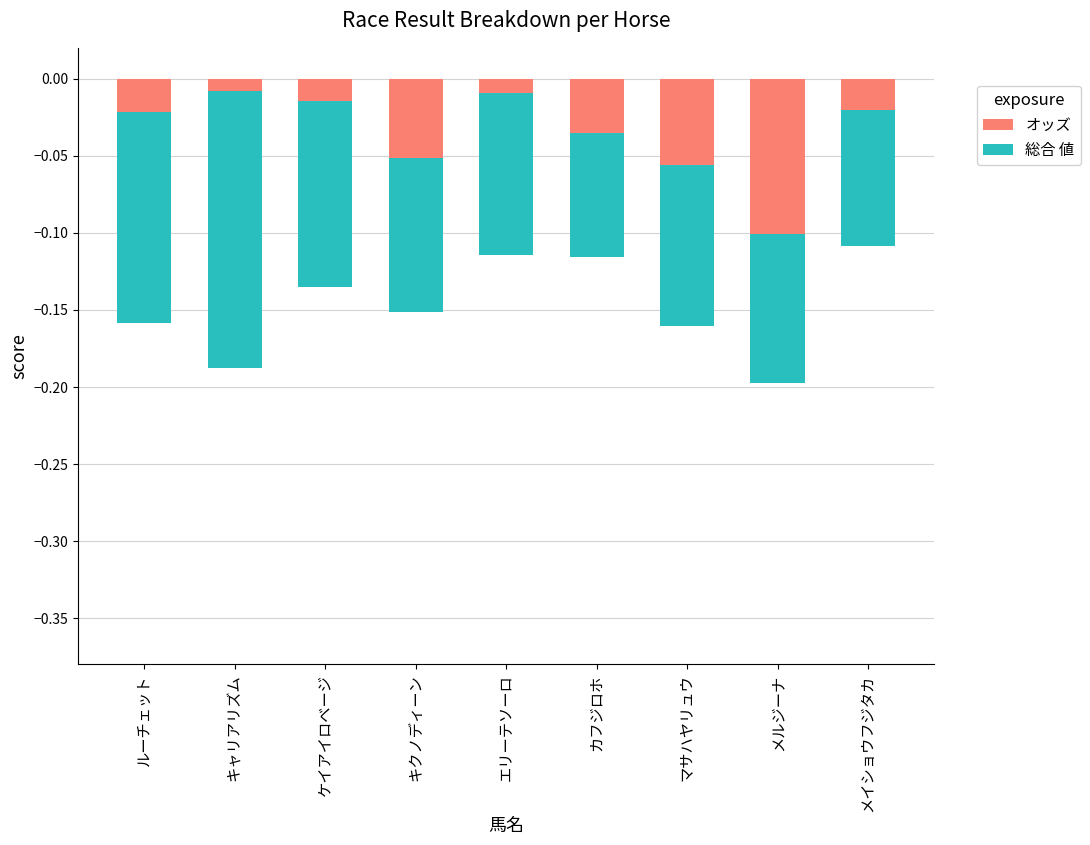

What position from the right is メルジーナ?

2